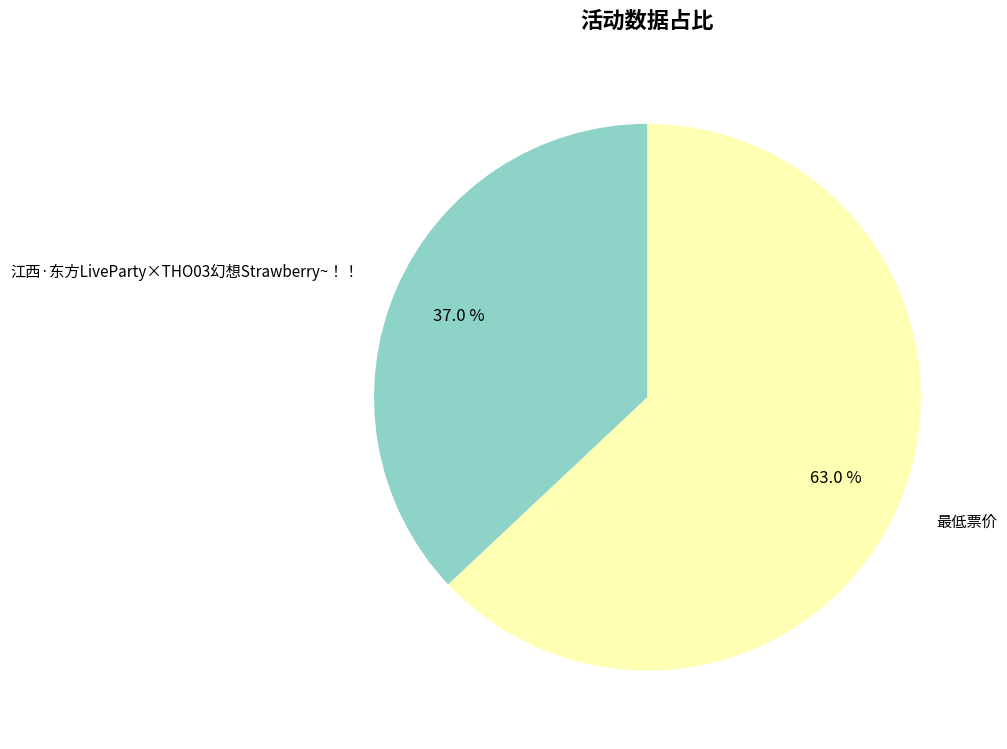

Which category has the smallest portion of the pie?

江西·东方LiveParty×THO03幻想Strawberry~！！